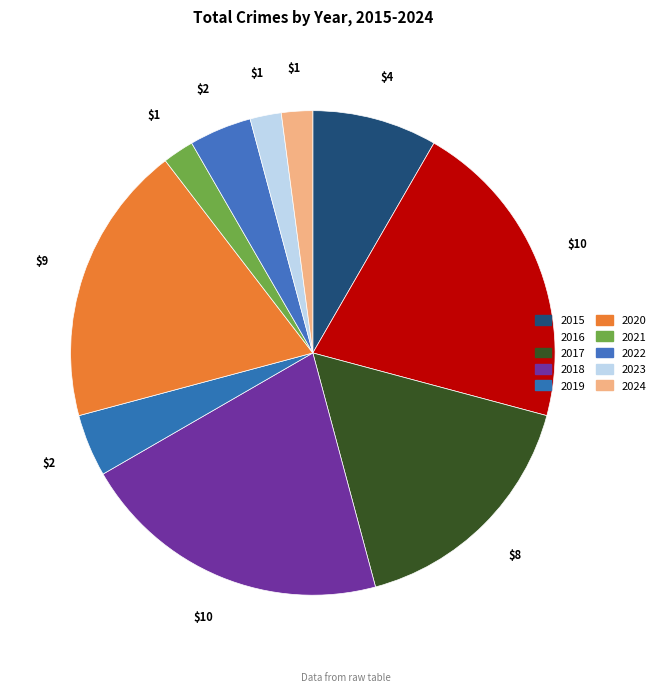

What is the largest slice in the pie chart?

2016